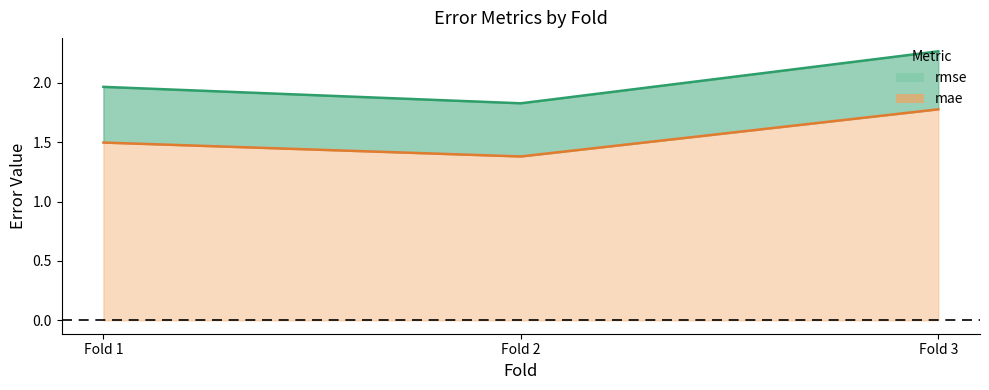

What is the difference between the mae values at Fold 1 and Fold 2?

0.1